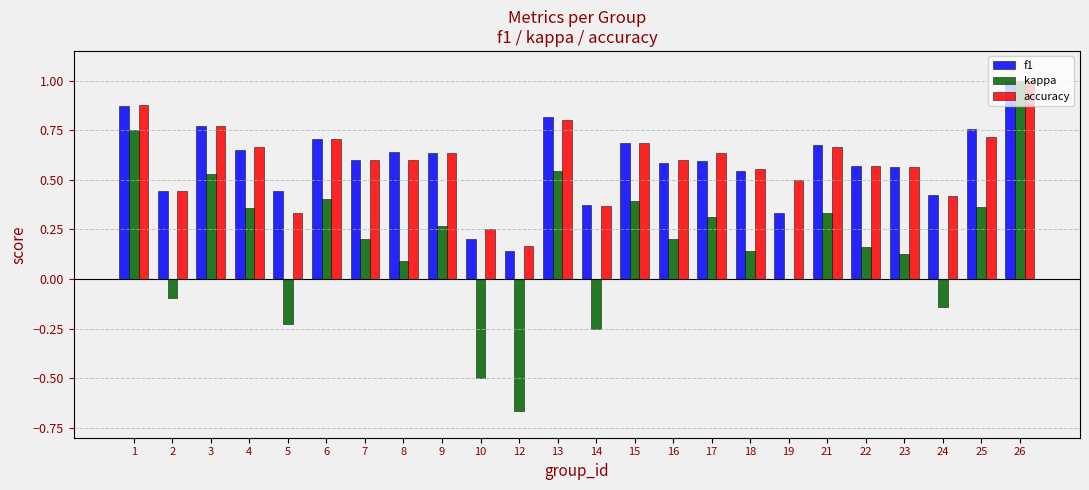

The value of kappa at 2 is -0.1. True or false?

True